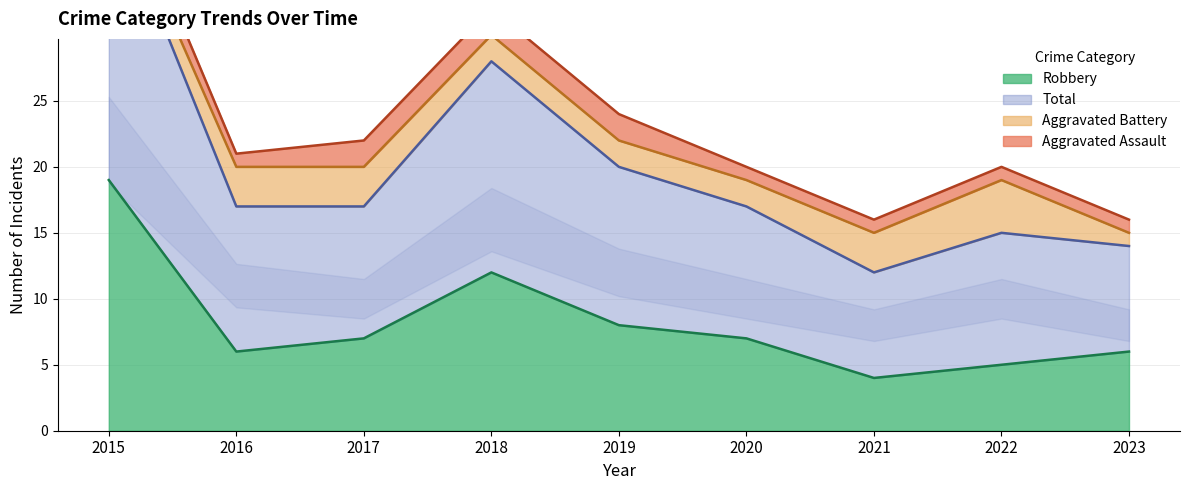

The Robbery series shows 5 at 2022. True or false?

True